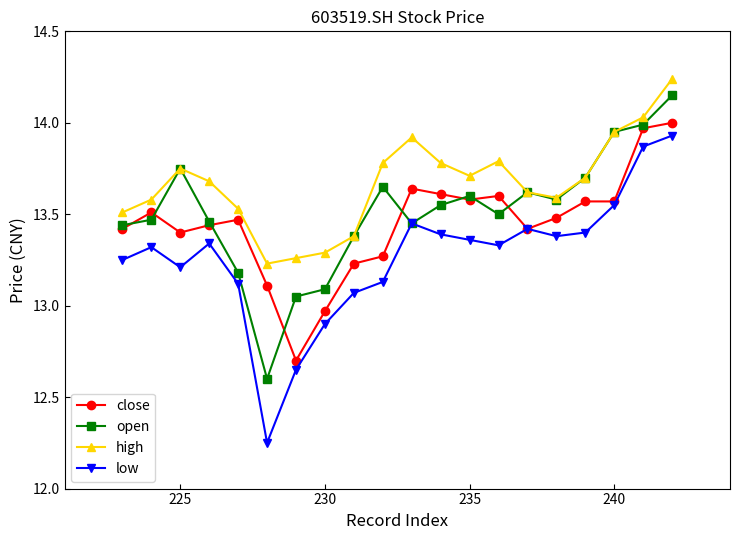

List the series in order of their overall mean, highest first.

high, open, close, low